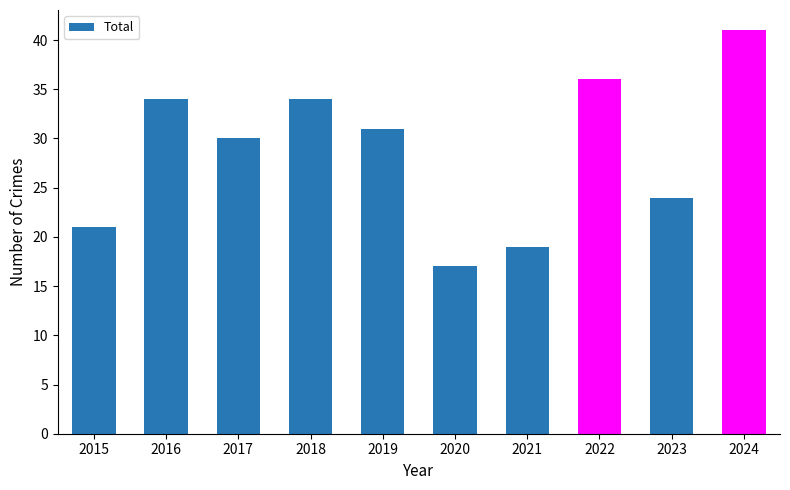

Is it true that the value at 2018 is 34?

True